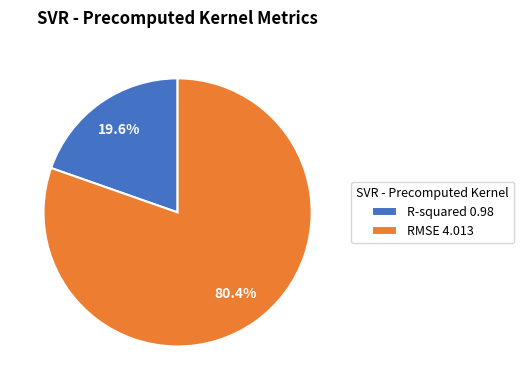

What is the total percentage of R-squared and RMSE?

100.0%